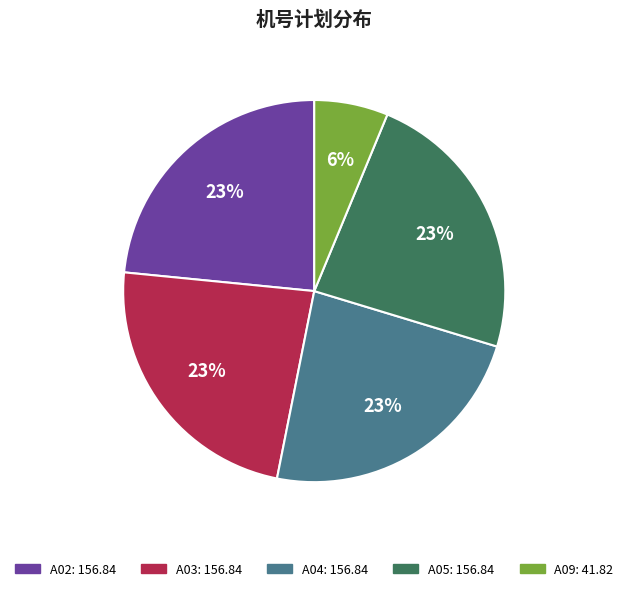

How many slices are in this pie chart?

5